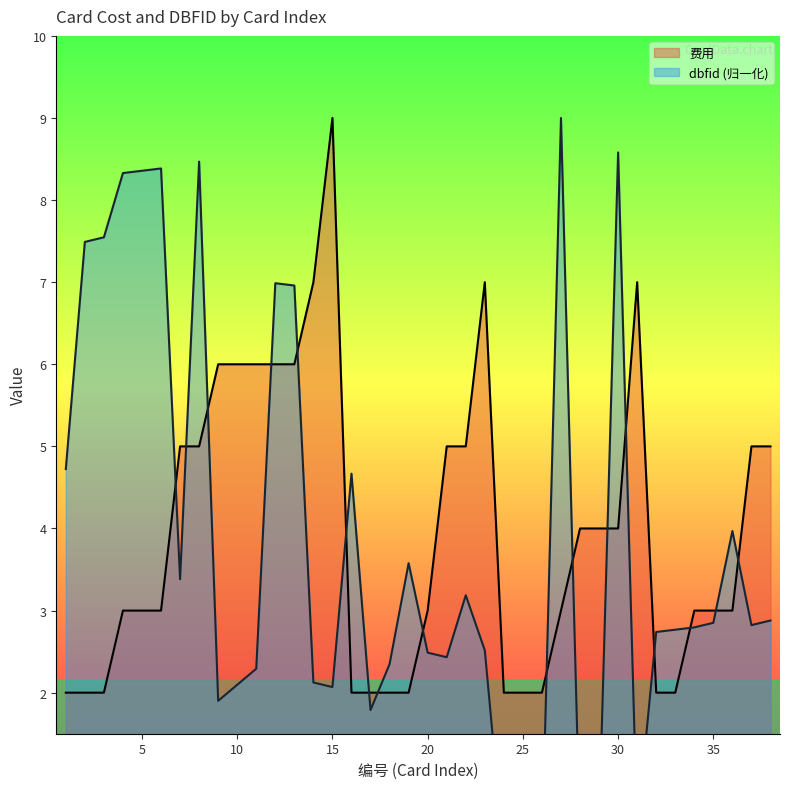

What is the average value of the dbfid series?

3.8